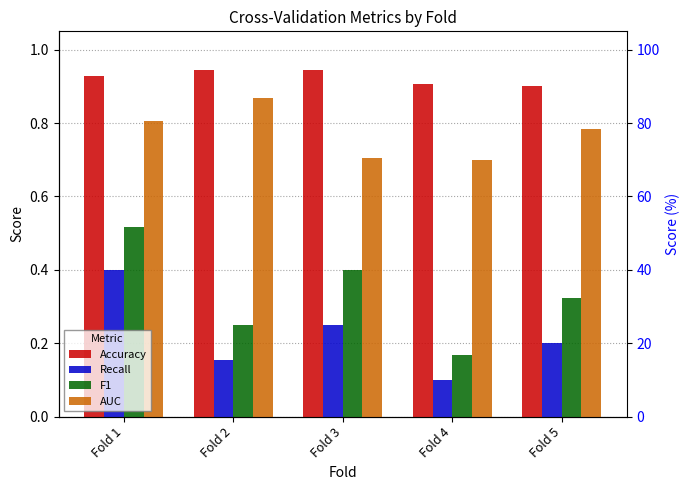

Rank the series at Fold 4 from lowest to highest value.

Recall, F1, AUC, Accuracy